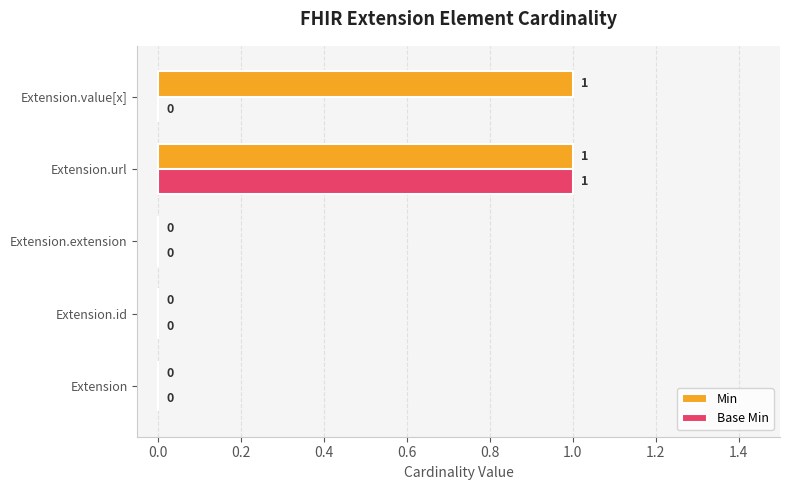

What is the maximum value for Base Min?

1